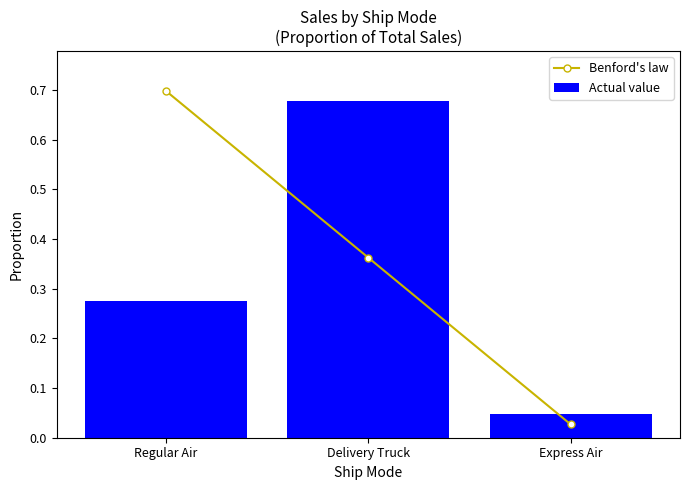

What is the average value of the Actual value series?

0.3